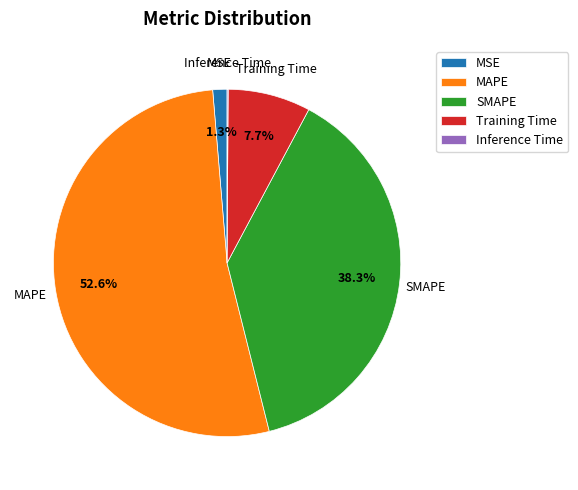

What is the largest slice in the pie chart?

MAPE